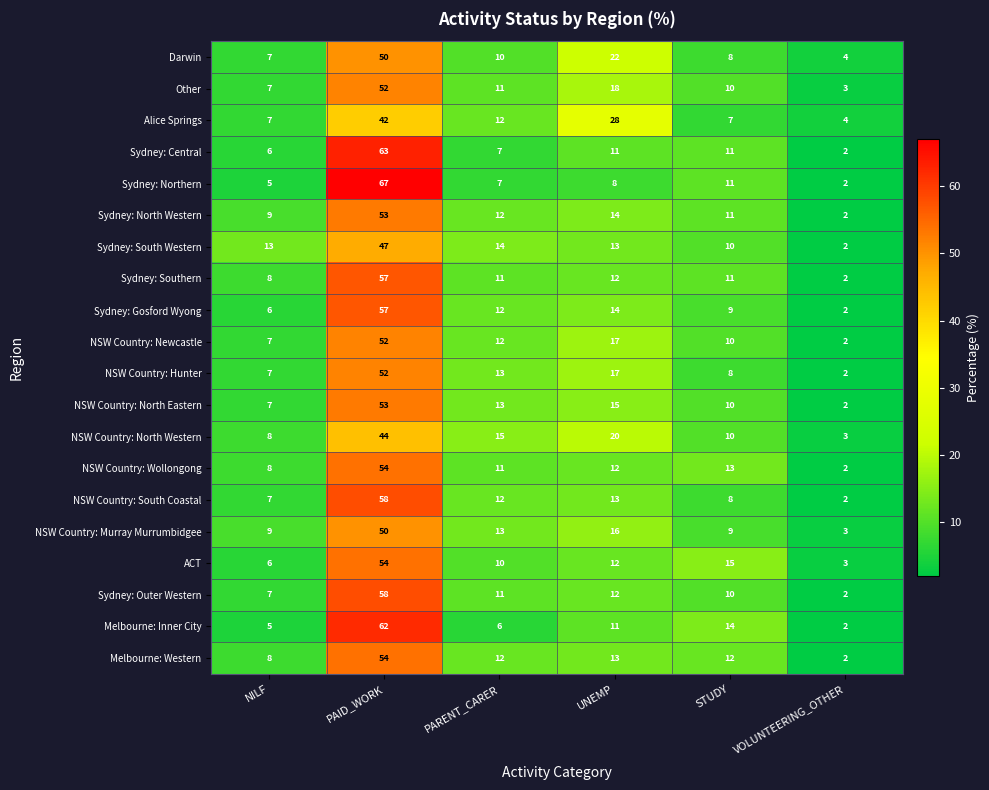

At how many categories does at least one series exceed 8?

5